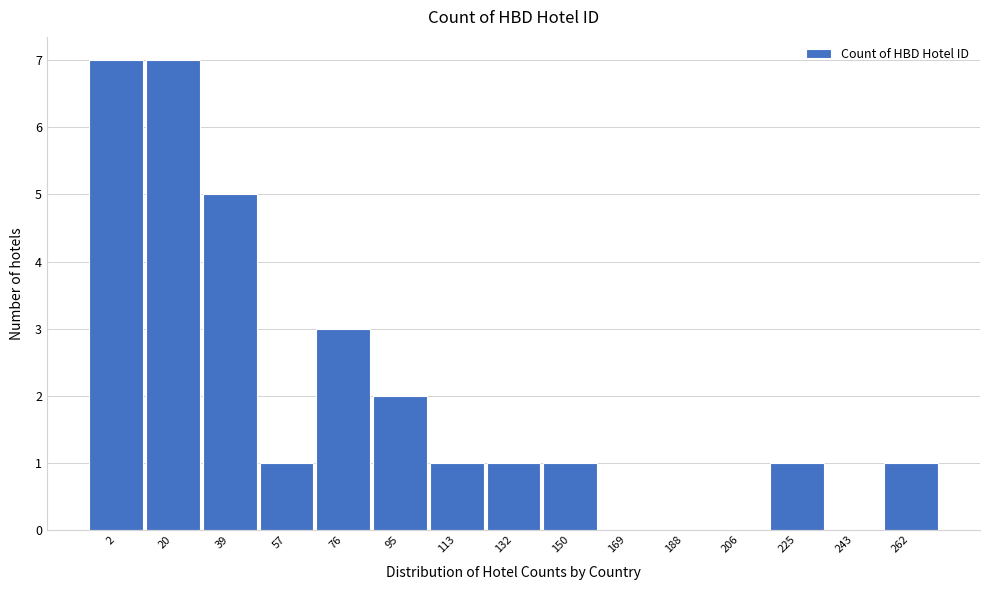

Reading right to left, what are all the values shown in this chart?

262=1	243=0	225=1	206=0	188=0	169=0	150=1	132=1	113=1	95=2	76=3	57=1	39=5	20=7	2=7